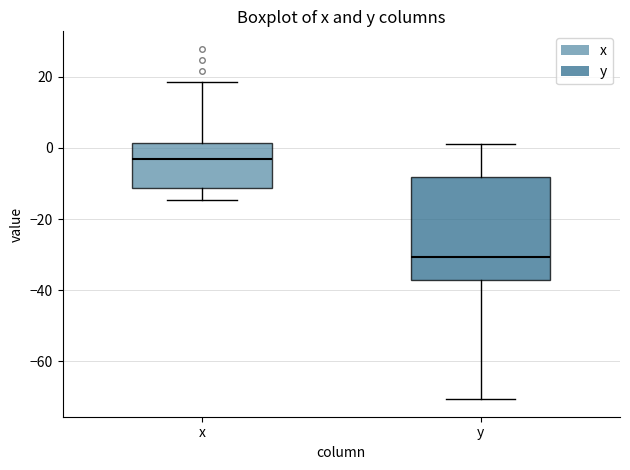

Where is the upper edge of the box for y on the y-axis? The values are not printed on the chart, so give them approximately, as read against the axis.

-8